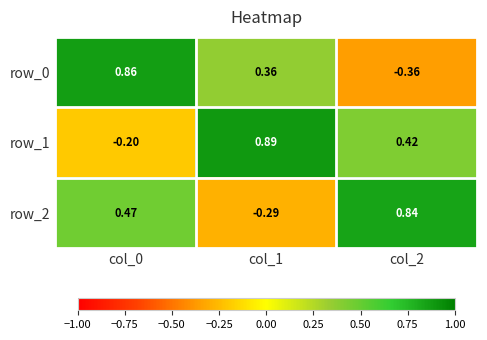

True or false: row_0 has a value of 0.5 at col_0.

False